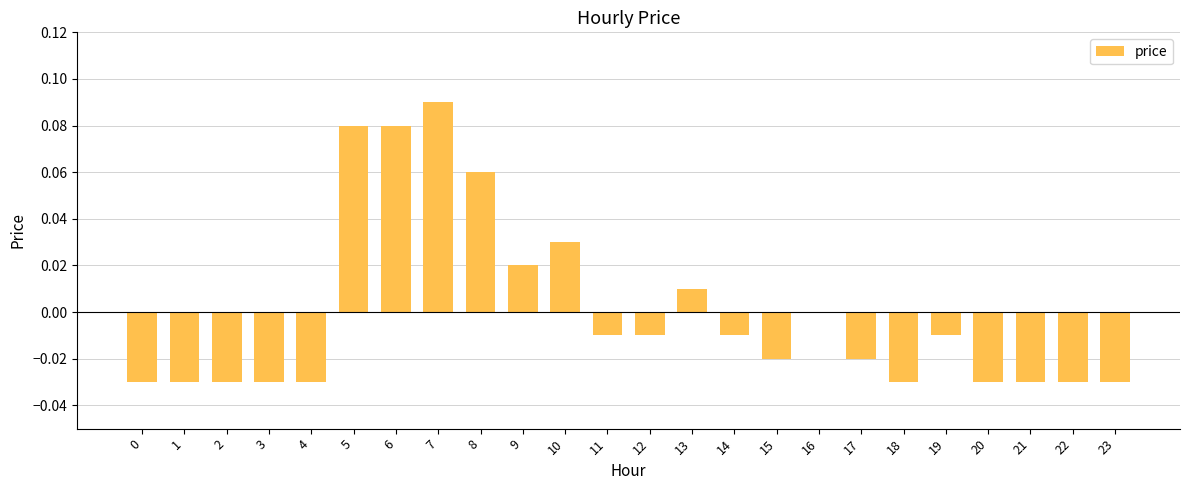

How many series are shown in this chart?

1